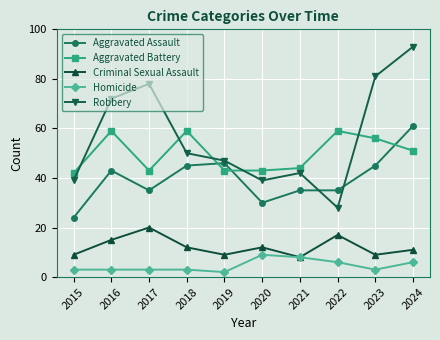

True or false: Robbery has more than 1 interior local peaks.

True